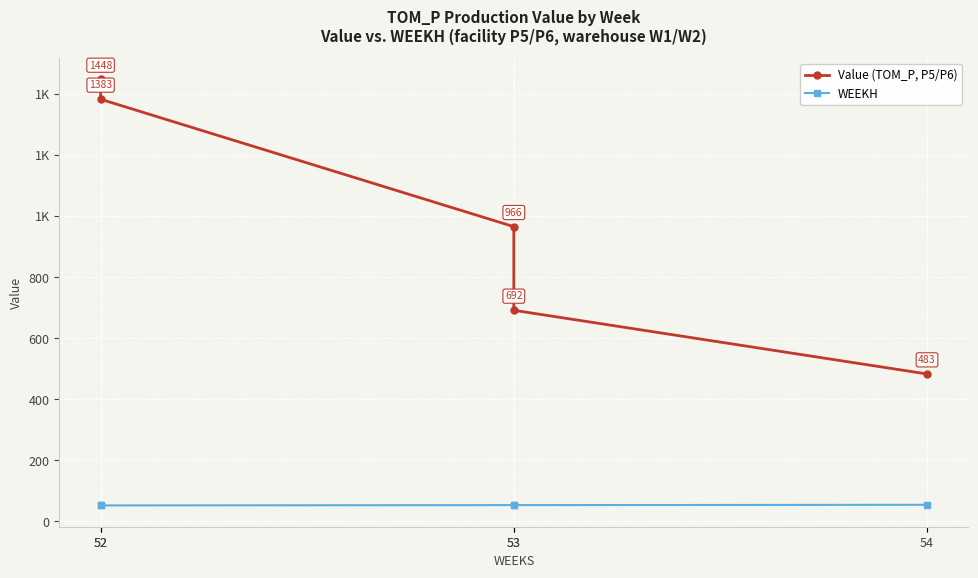

True or false: Value (TOM_P, P5/P6) has more than 2 points higher than both neighbors.

False